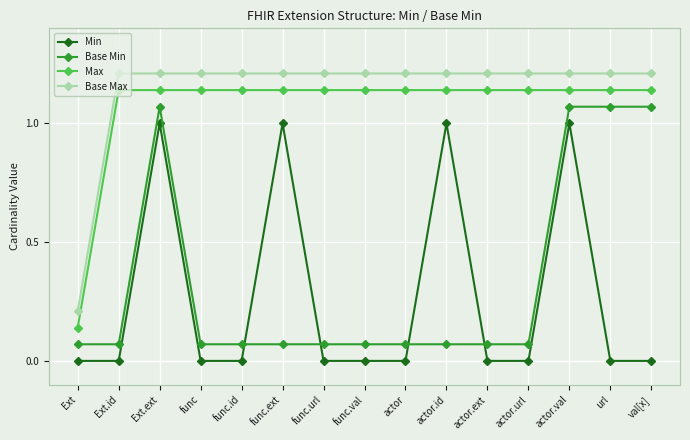

What position from the left is func.ext?

6